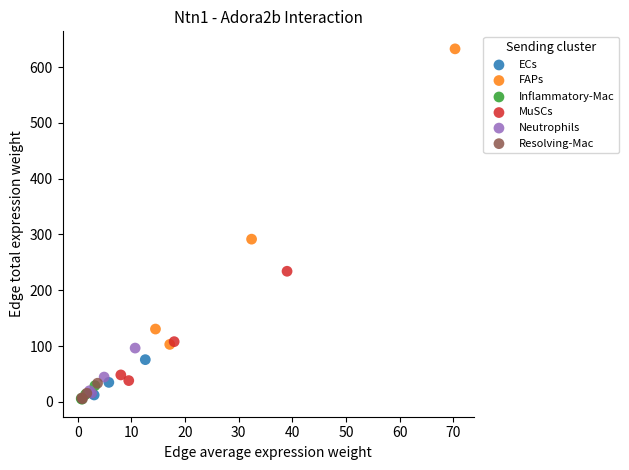

Which series contains the highest Y value?

FAPs